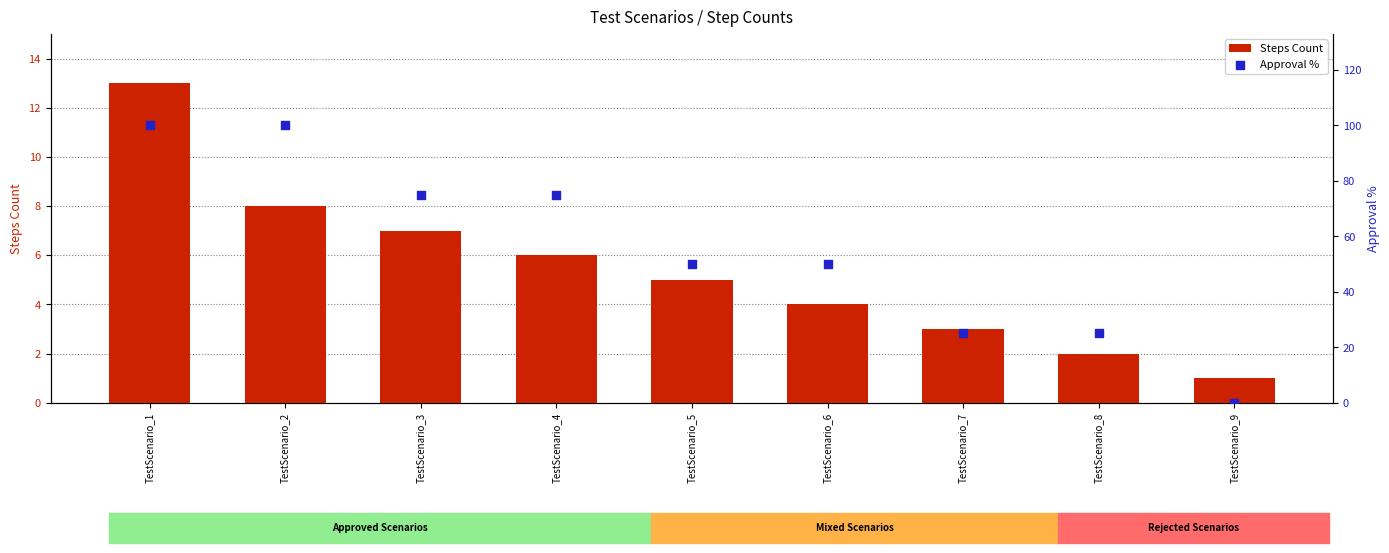

Which series has the largest Y range (max minus min)?

Approval %